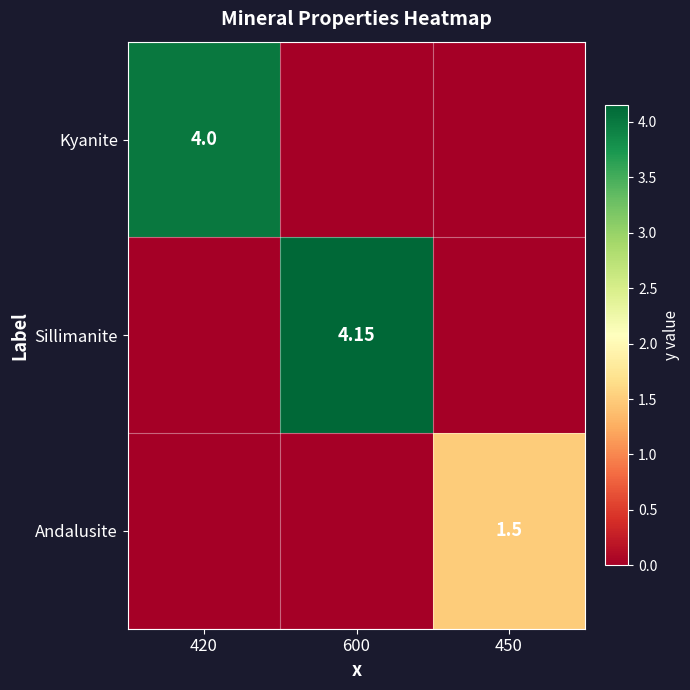

What is the sum of all Andalusite values?

1.5